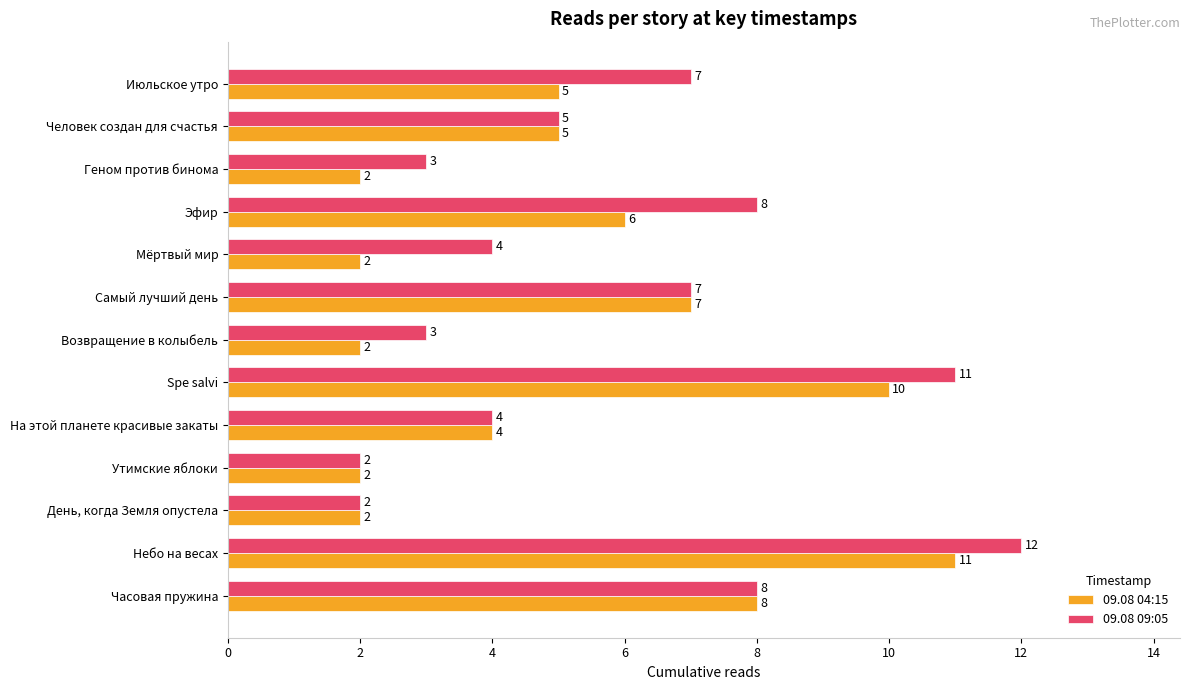

How many series are shown in this chart?

2